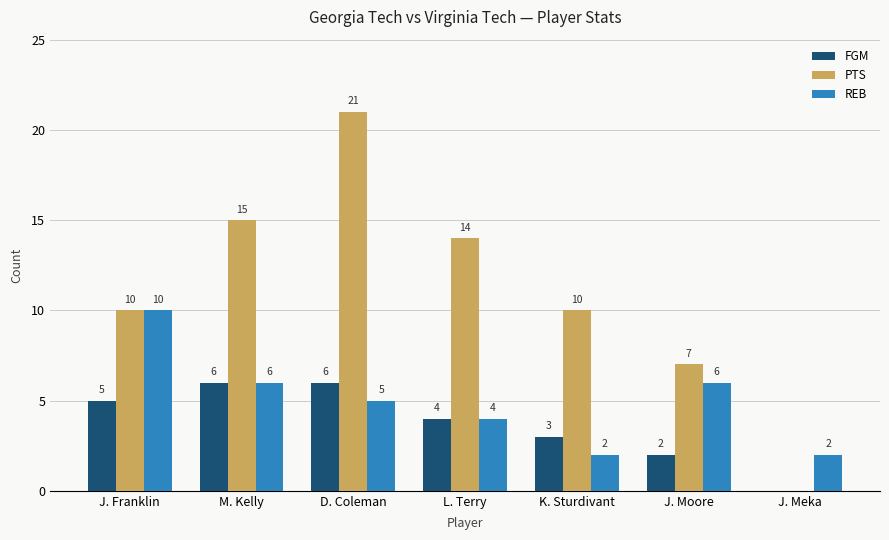

Read the FGM value at M. Kelly.

6